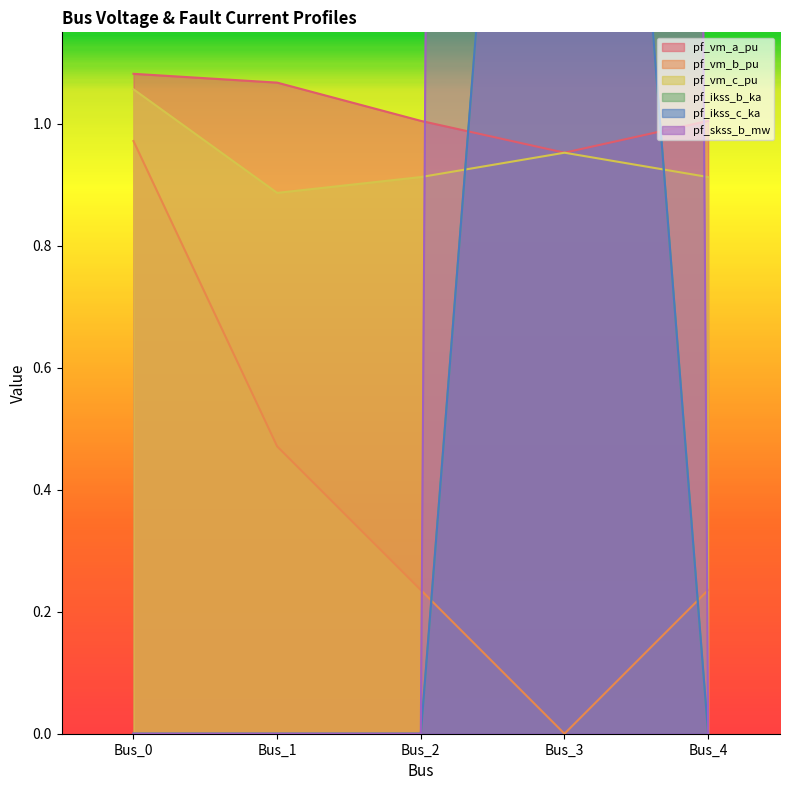

What is the maximum value shown in the chart?

34.6